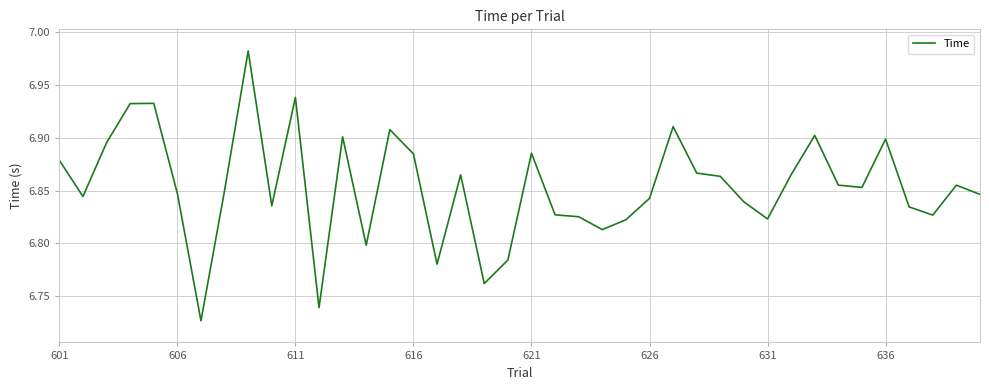

What is the difference between the maximum and minimum values?

0.3